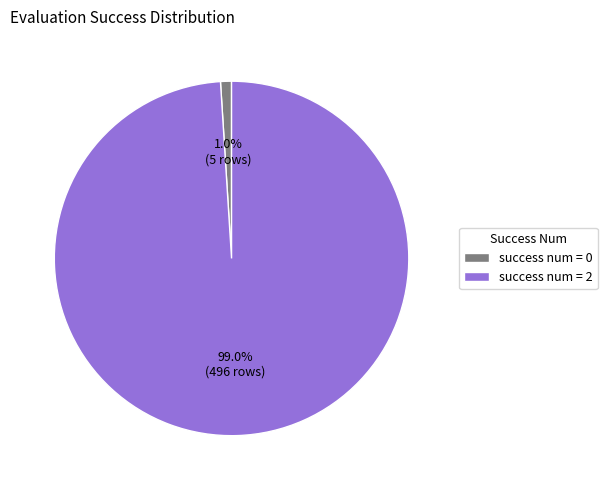

Which category has the smallest portion of the pie?

success num = 0